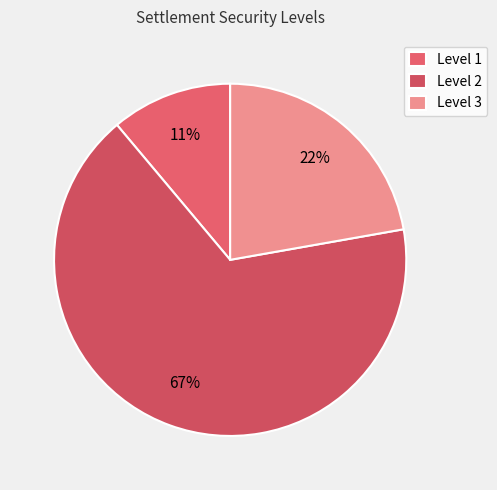

To the nearest percent, what is the difference between the largest and smallest slice percentages?

56%